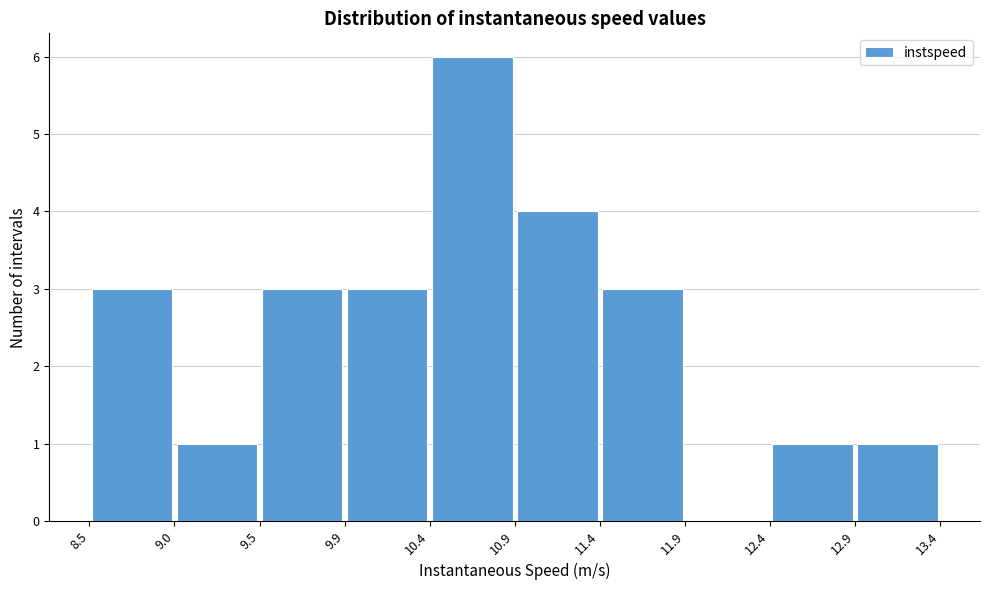

Reading left to right, list every bar in this chart as the range it spans on the x-axis followed by its height. The values are not printed on the chart, so give them approximately, as read against the axis.

8.5 to 9.0: 3
9.0 to 9.5: 1
9.5 to 9.9: 3
9.9 to 10.4: 3
10.4 to 10.9: 6
10.9 to 11.4: 4
11.4 to 11.9: 3
11.9 to 12.4: 0
12.4 to 12.9: 1
12.9 to 13.4: 1